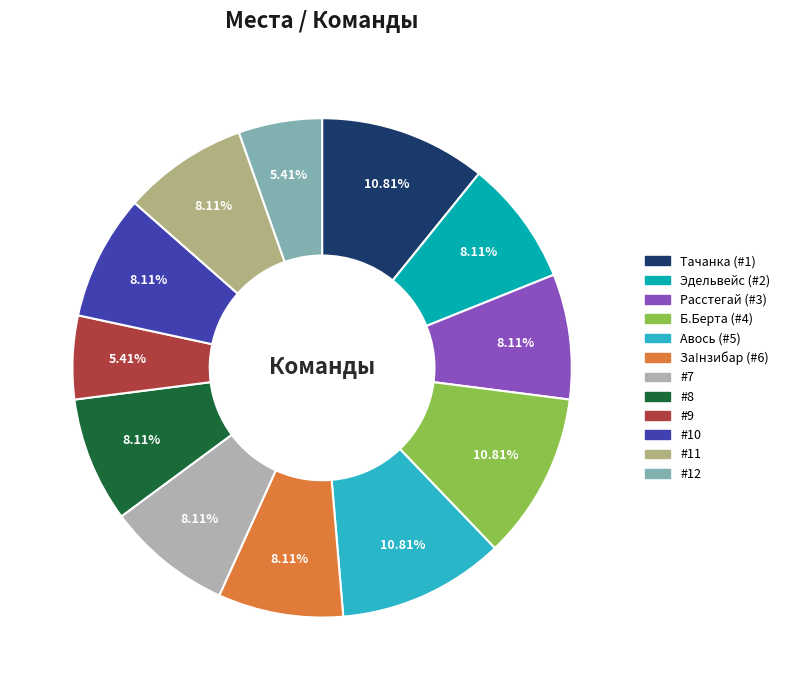

Does any single category account for the majority?

No